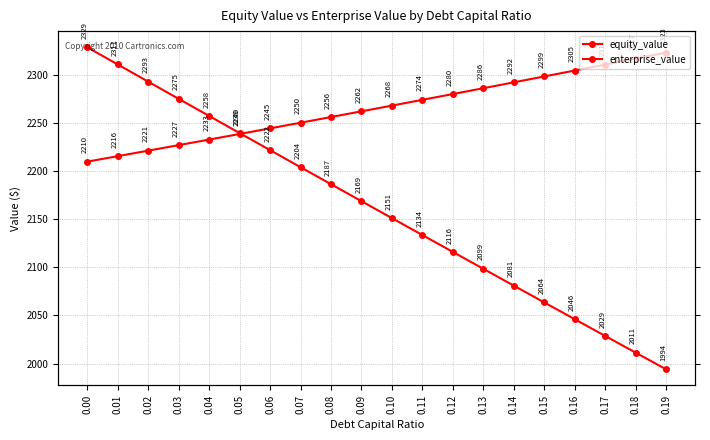

What is the difference between the enterprise_value values at 0.03 and 0.11?

47.1